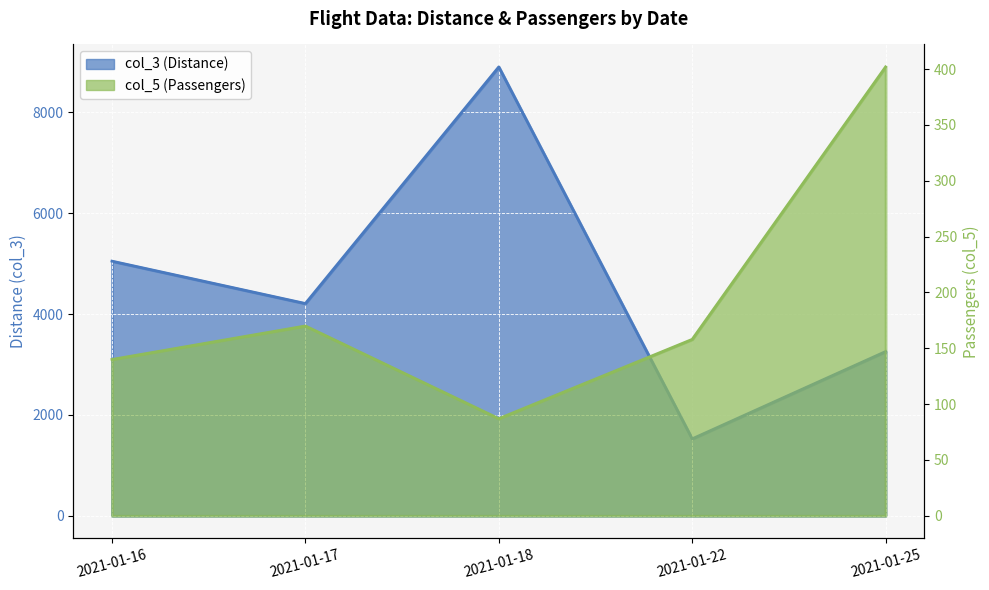

What are all the series names shown in the legend?

col_3, col_5